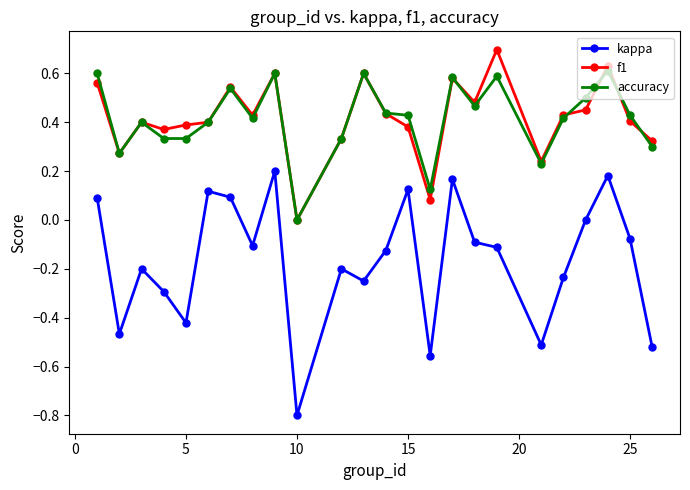

True or false: accuracy has more than 1 points higher than both neighbors.

True